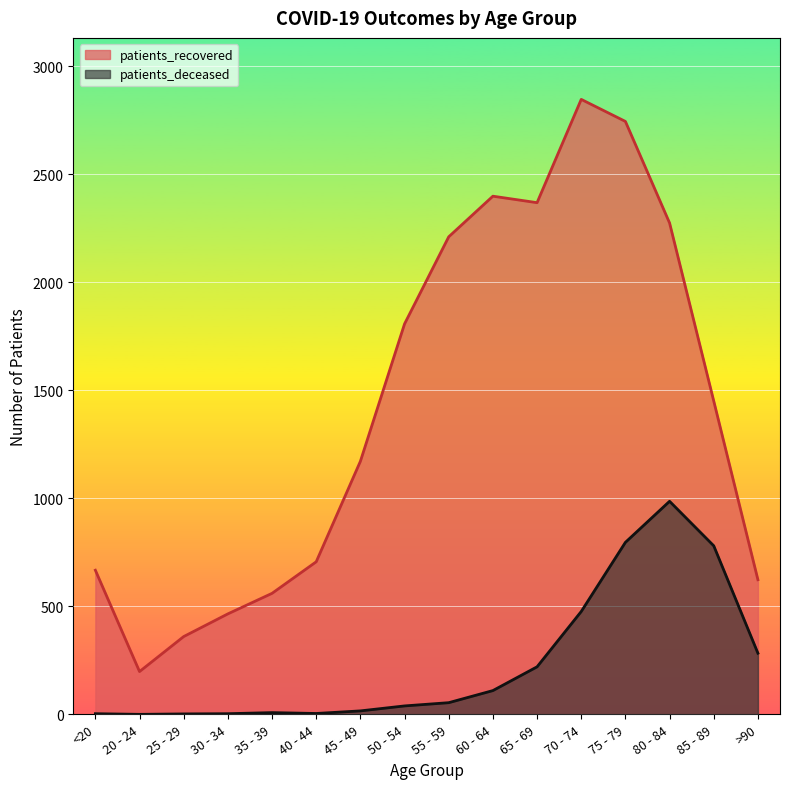

True or false: patients_recovered has more than 2 interior local peaks.

False